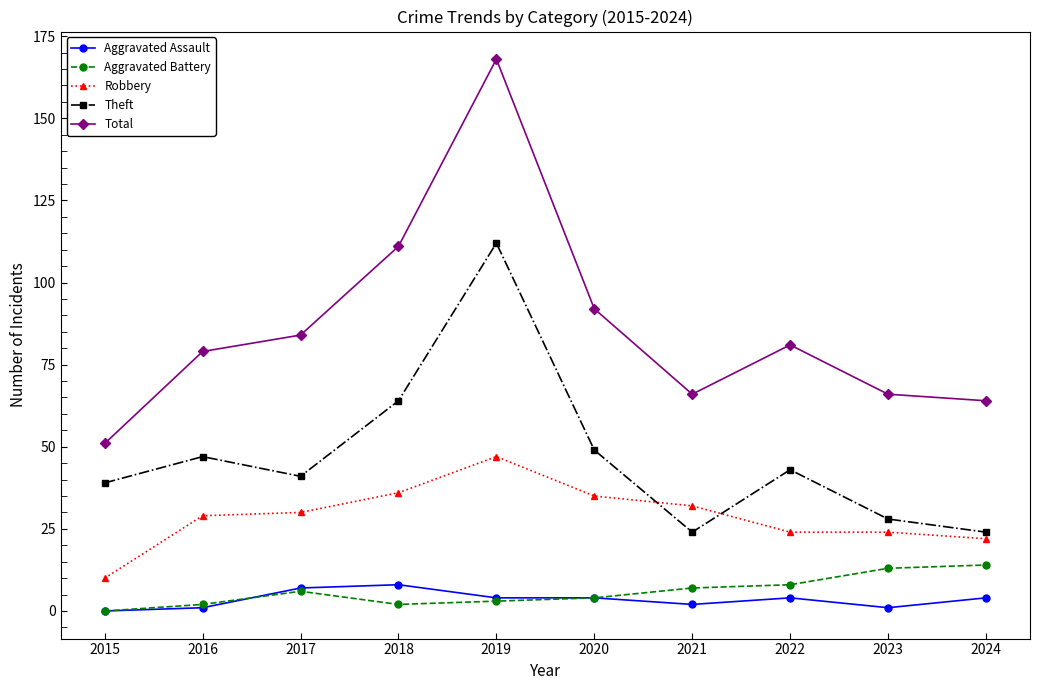

True or false: Total has a value of 66 at 2021.

True